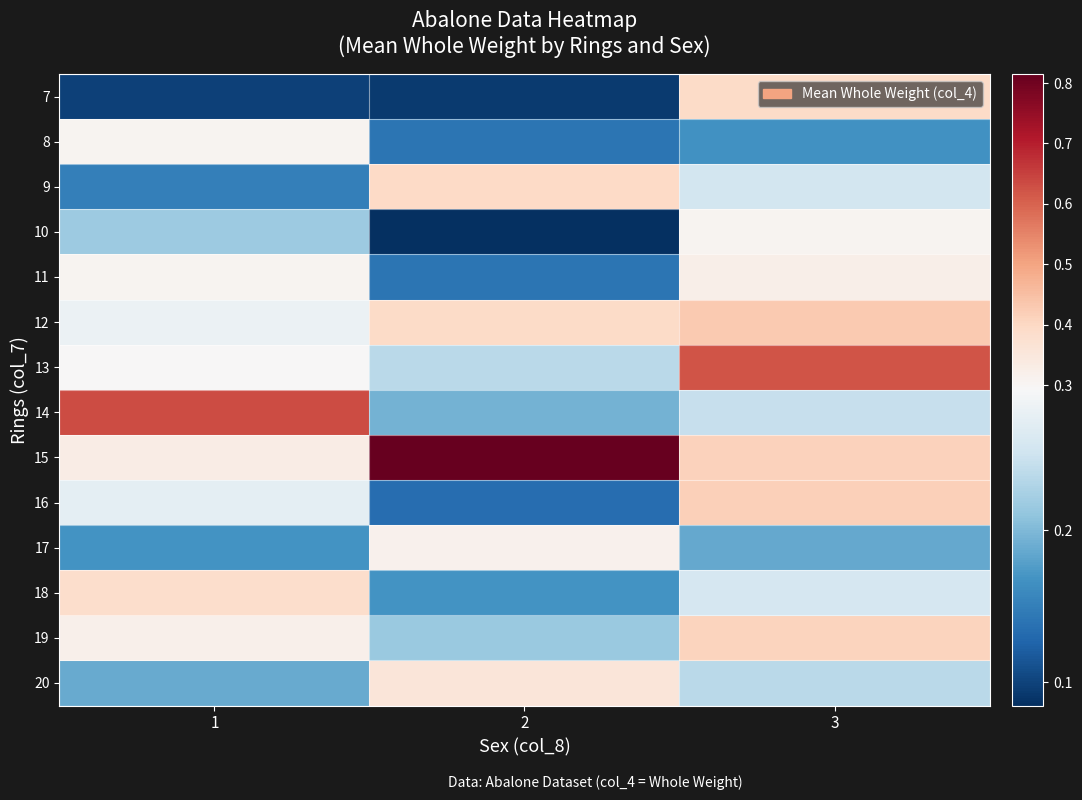

At how many categories does at least one series exceed 0?

3